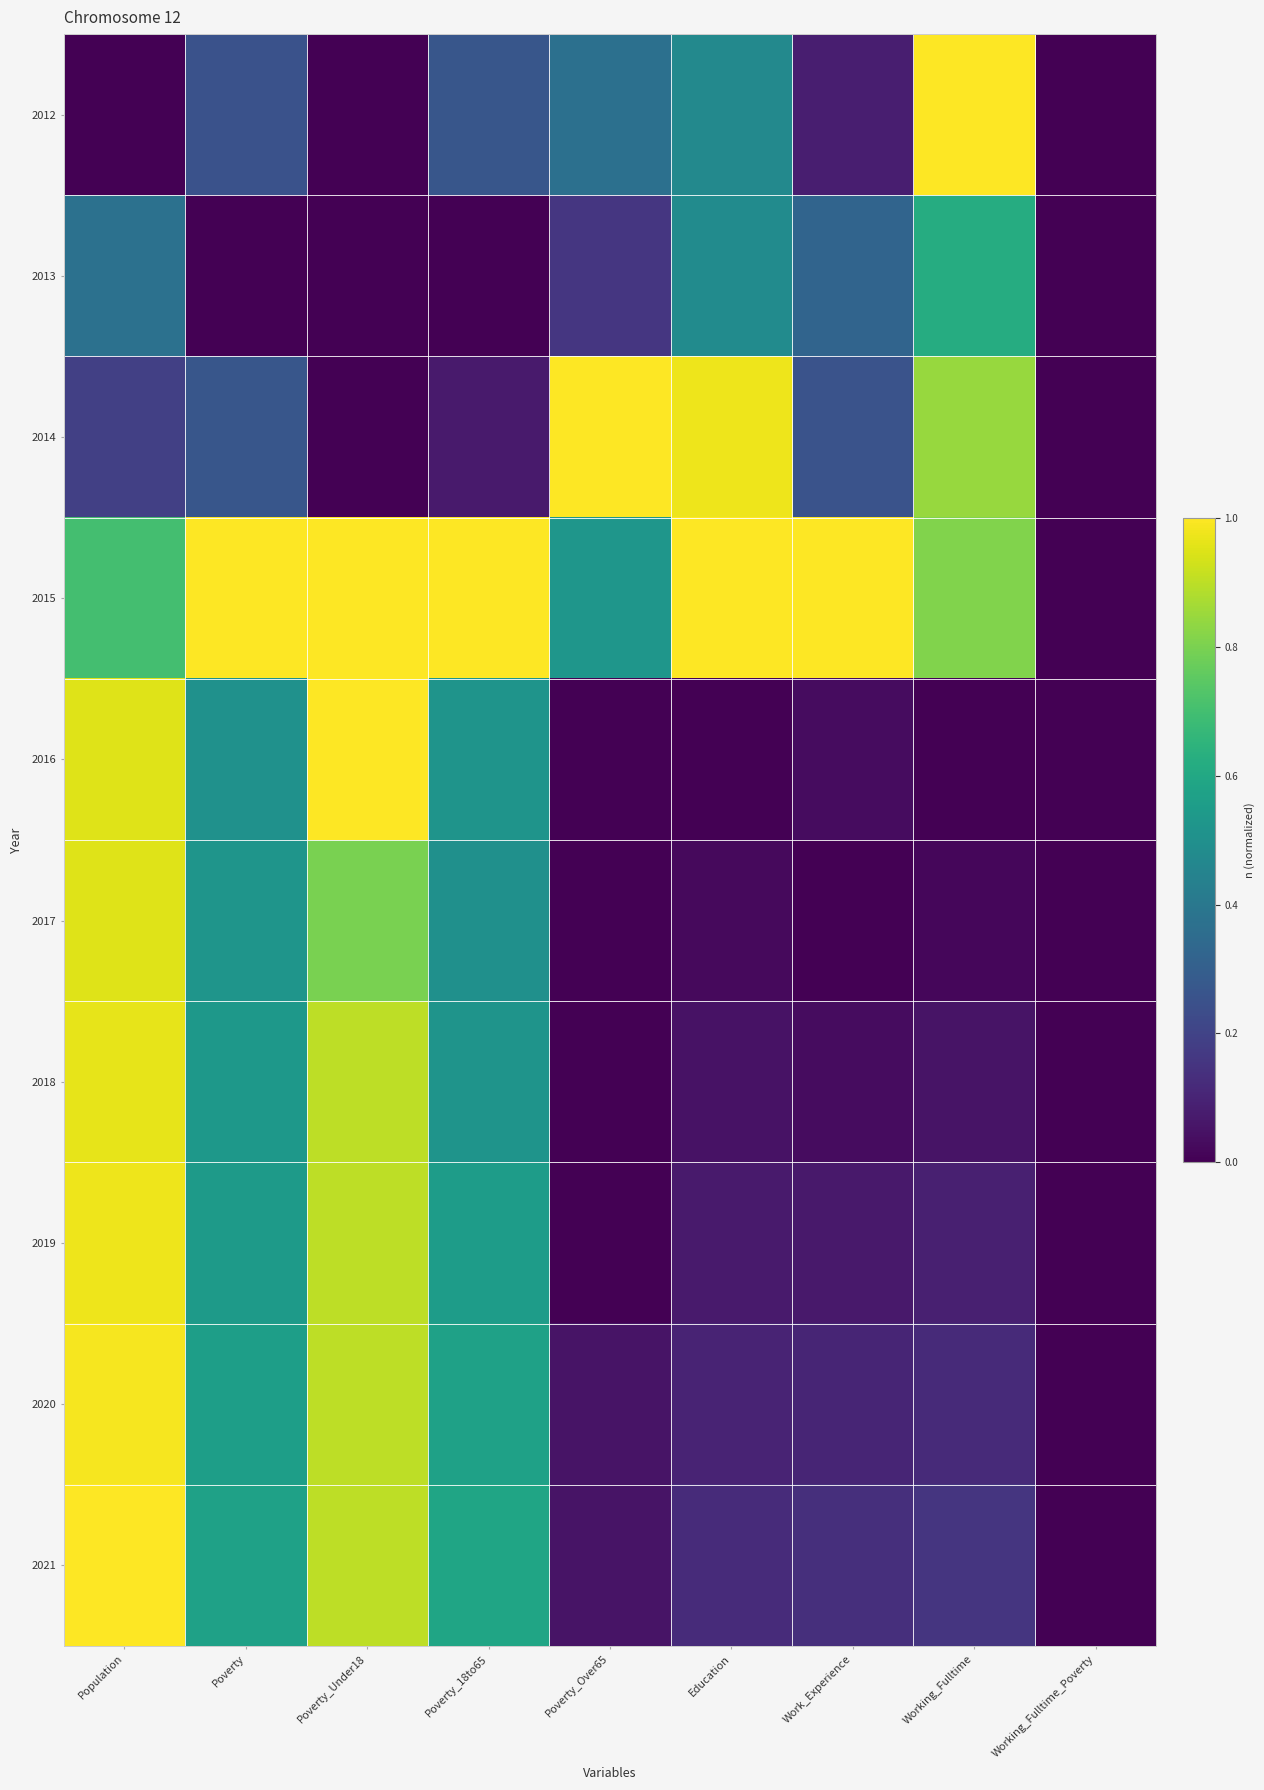

Which label corresponds to the smallest value in the chart?

Population